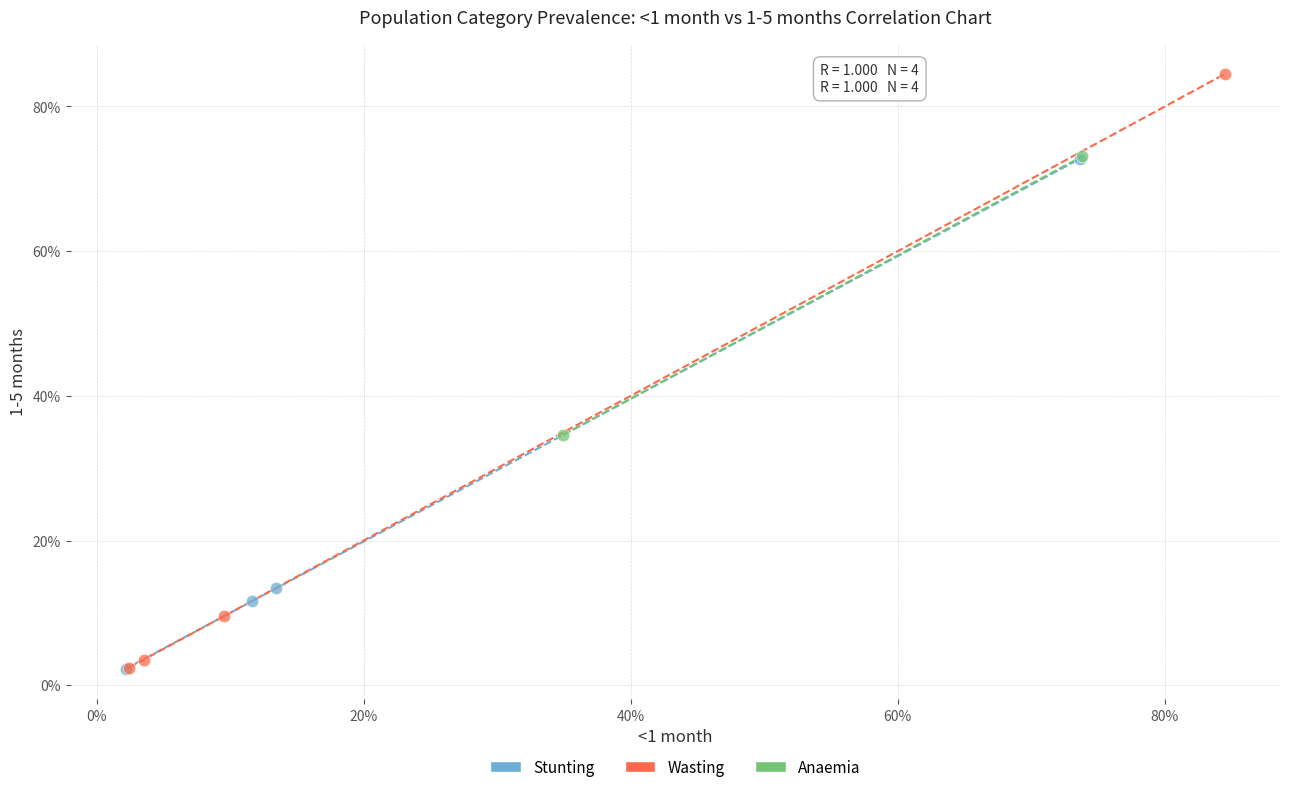

Which series reaches the maximum Y coordinate?

Wasting